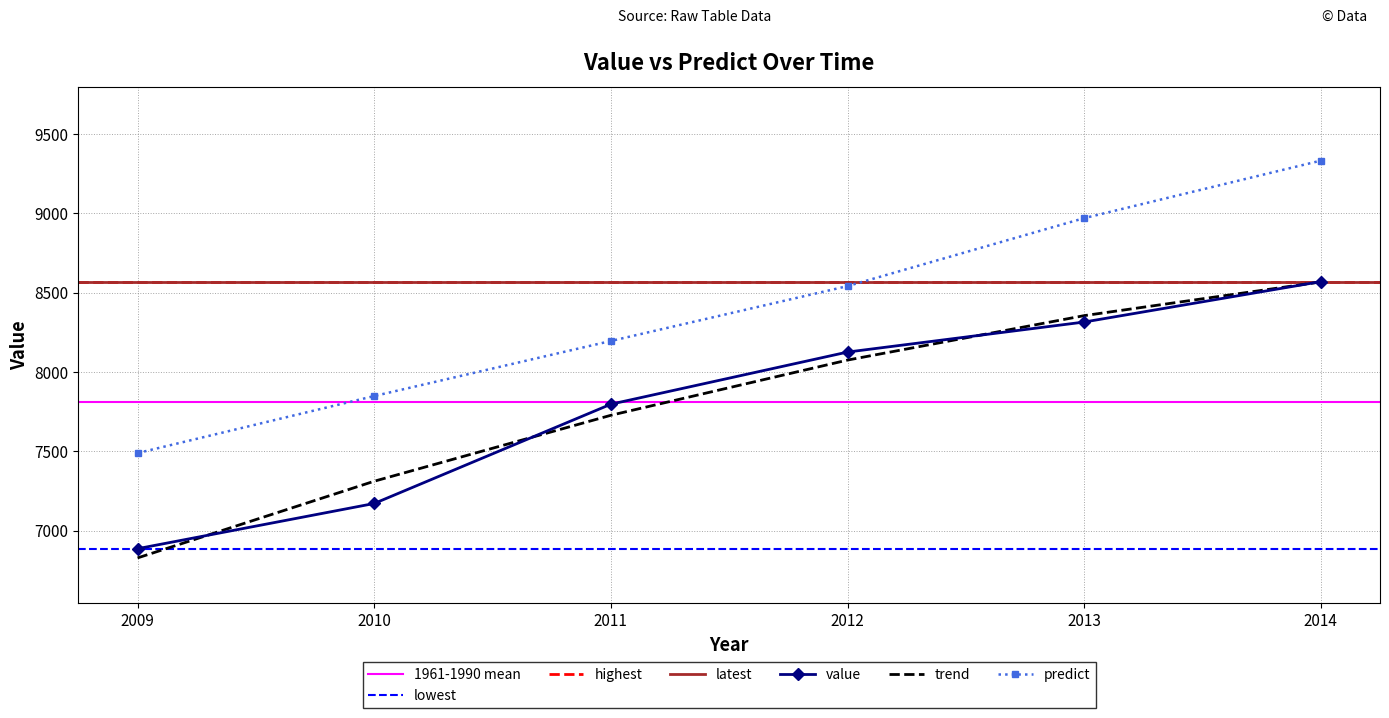

At which label does predict first exceed 8541?

2012